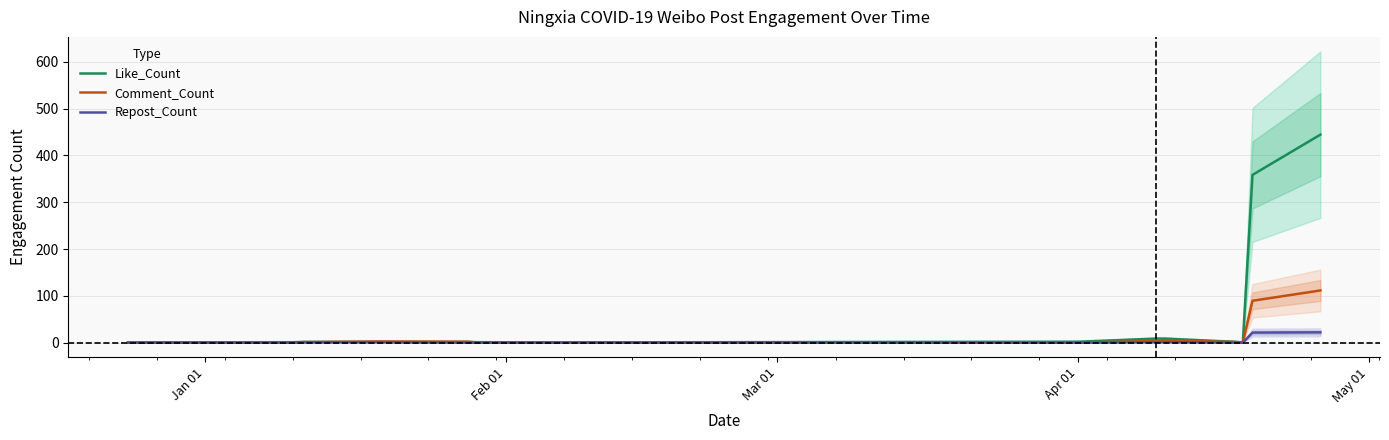

What are all the series names shown in the legend?

Like_Count, Comment_Count, Repost_Count